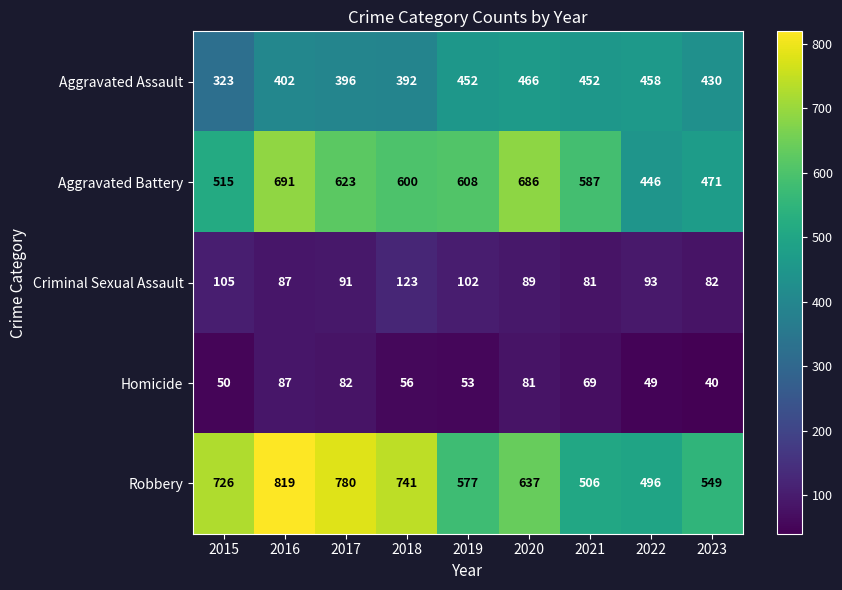

Where does the Criminal Sexual Assault series first go above 91?

2015